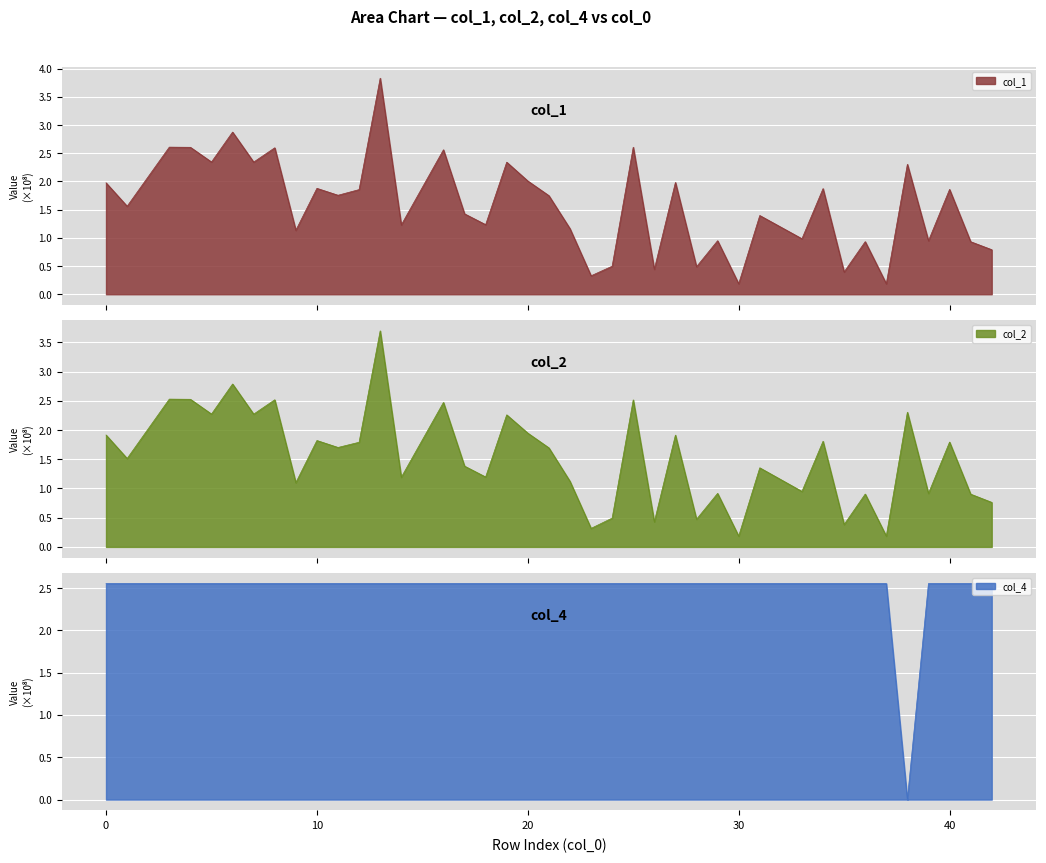

Reading left to right, what are all the values shown in this chart?

col_1: 2.0	1.6	2.6	2.6	2.3	2.9	2.3	2.6	1.1	1.9	1.8	1.9	3.8	1.2	2.6	1.4	1.2	2.3	2.0	1.7	1.2	0.3	0.5	2.6	0.4	2.0	0.5	0.9	0.2	1.4	1.0	1.9	0.4	0.9	0.2	2.3	0.9	1.9	0.9	0.8
col_2: 1.9	1.5	2.5	2.5	2.3	2.8	2.3	2.5	1.1	1.8	1.7	1.8	3.7	1.2	2.5	1.4	1.2	2.3	1.9	1.7	1.1	0.3	0.5	2.5	0.4	1.9	0.5	0.9	0.2	1.4	0.9	1.8	0.4	0.9	0.2	2.3	0.9	1.8	0.9	0.8
col_4: 2.6	2.6	2.6	2.6	2.6	2.6	2.6	2.6	2.6	2.6	2.6	2.6	2.6	2.6	2.6	2.6	2.6	2.6	2.6	2.6	2.6	2.6	2.6	2.6	2.6	2.6	2.6	2.6	2.6	2.6	2.6	2.6	2.6	2.6	2.6	0.0	2.6	2.6	2.6	2.6